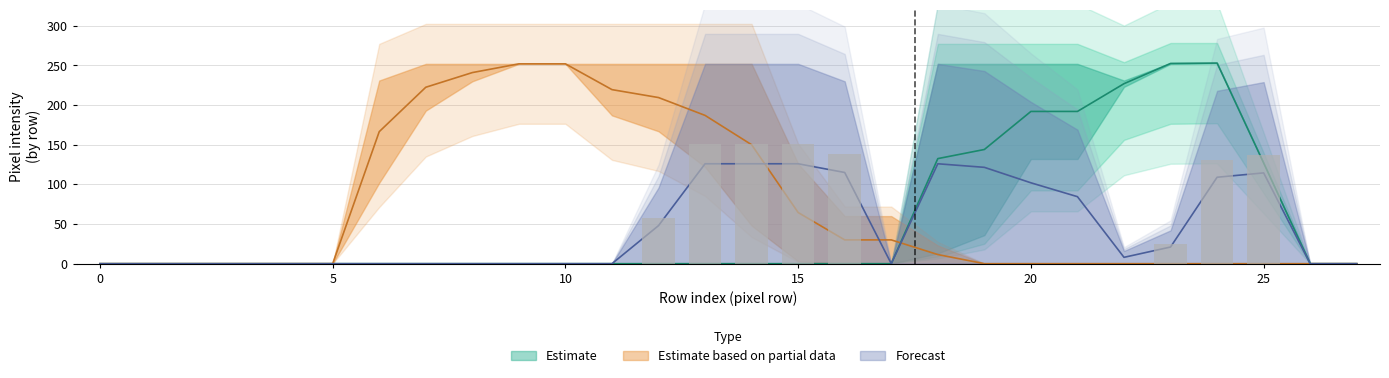

How many data points does each series have?

28